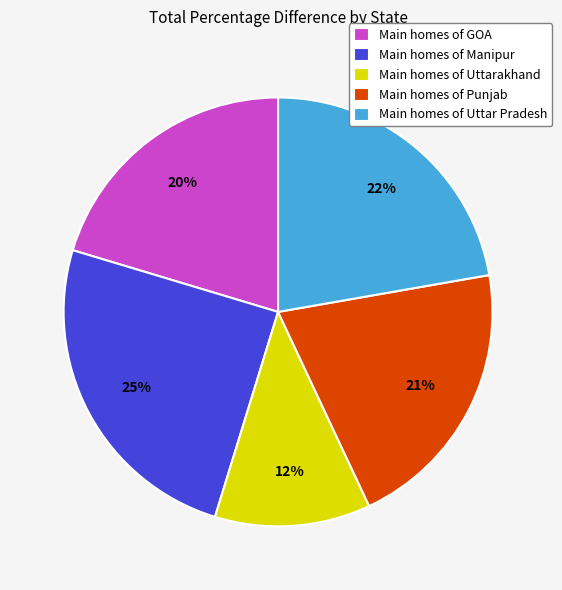

Do Main homes of GOA and Main homes of Punjab together represent more than half of the pie?

No